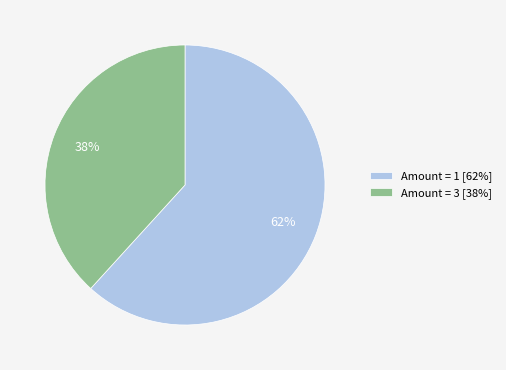

To the nearest percent, what percentage of the pie is Amount = 1 [62%]?

62%